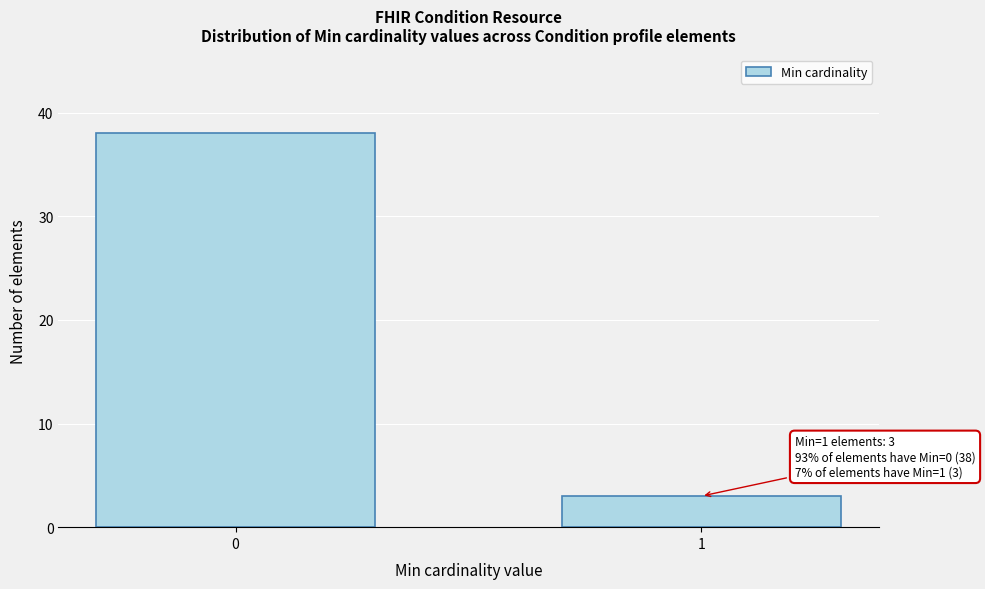

Reading left to right, extract all data points from this chart.

38	3